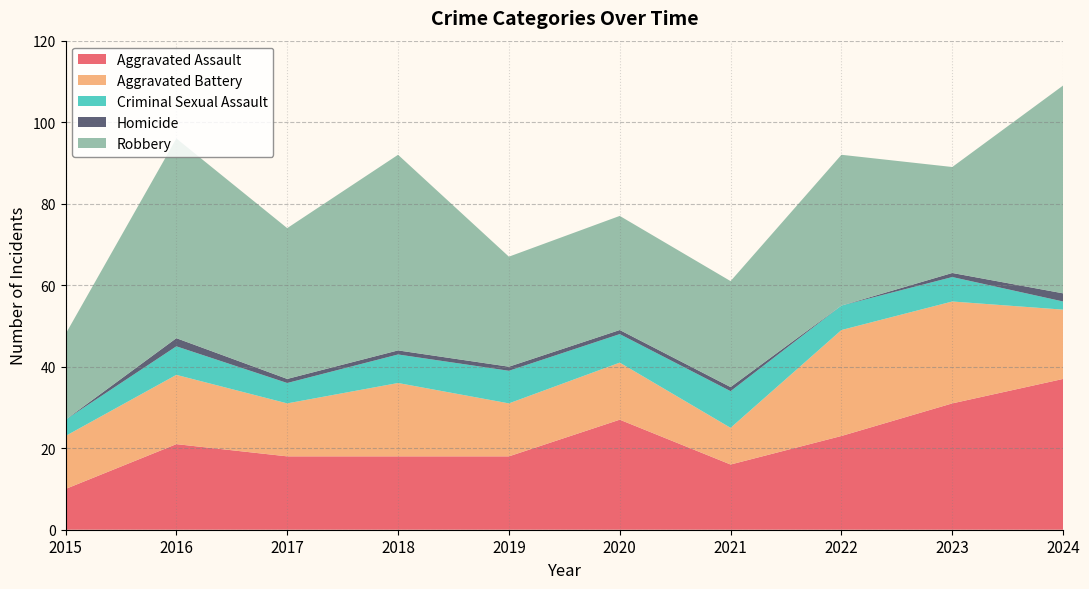

Reading right to left, what are all the values shown in this chart?

Aggravated Assault: 2024=37	2023=31	2022=23	2021=16	2020=27	2019=18	2018=18	2017=18	2016=21	2015=10
Aggravated Battery: 2024=17	2023=25	2022=26	2021=9	2020=14	2019=13	2018=18	2017=13	2016=17	2015=13
Criminal Sexual Assault: 2024=2	2023=6	2022=6	2021=9	2020=7	2019=8	2018=7	2017=5	2016=7	2015=4
Homicide: 2024=2	2023=1	2022=0	2021=1	2020=1	2019=1	2018=1	2017=1	2016=2	2015=0
Robbery: 2024=51	2023=26	2022=37	2021=26	2020=28	2019=27	2018=48	2017=37	2016=49	2015=21